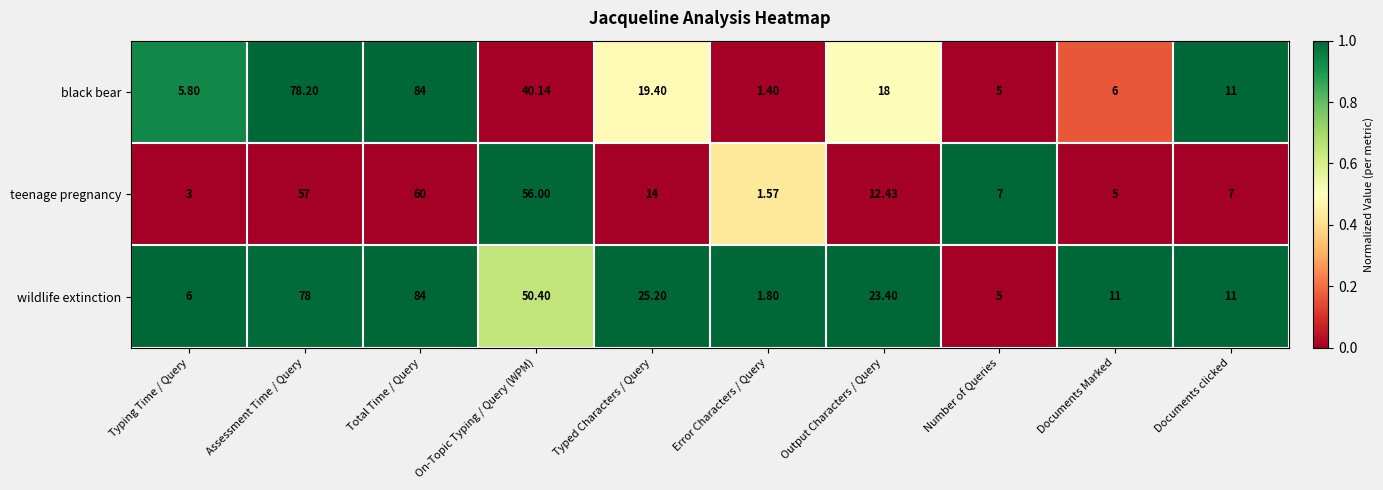

Rank the series at Output Characters / Query from highest to lowest value.

wildlife extinction, black bear, teenage pregnancy